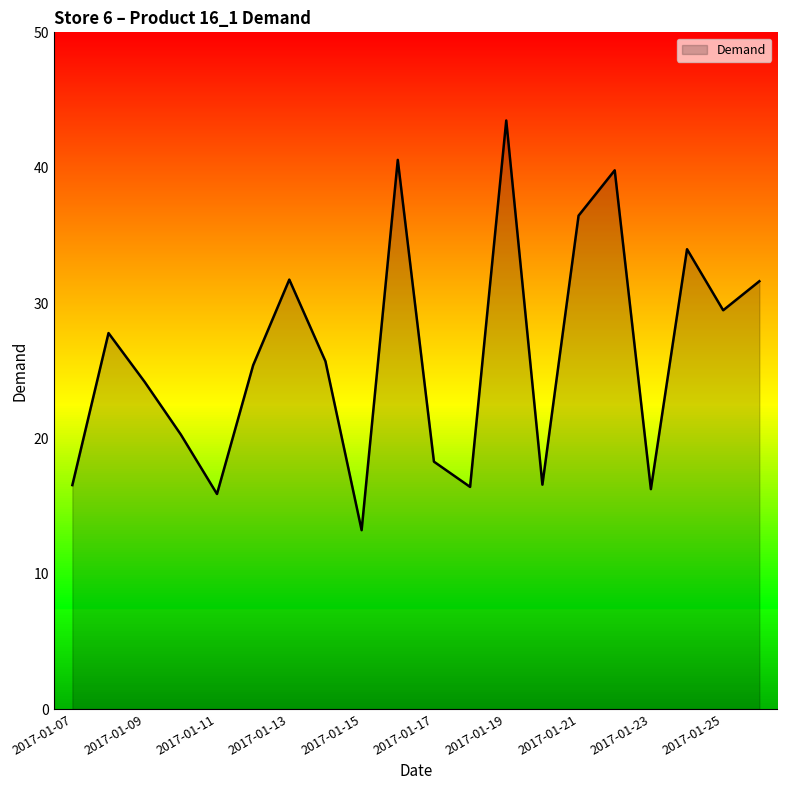

What is the minimum value shown in the chart?

13.2